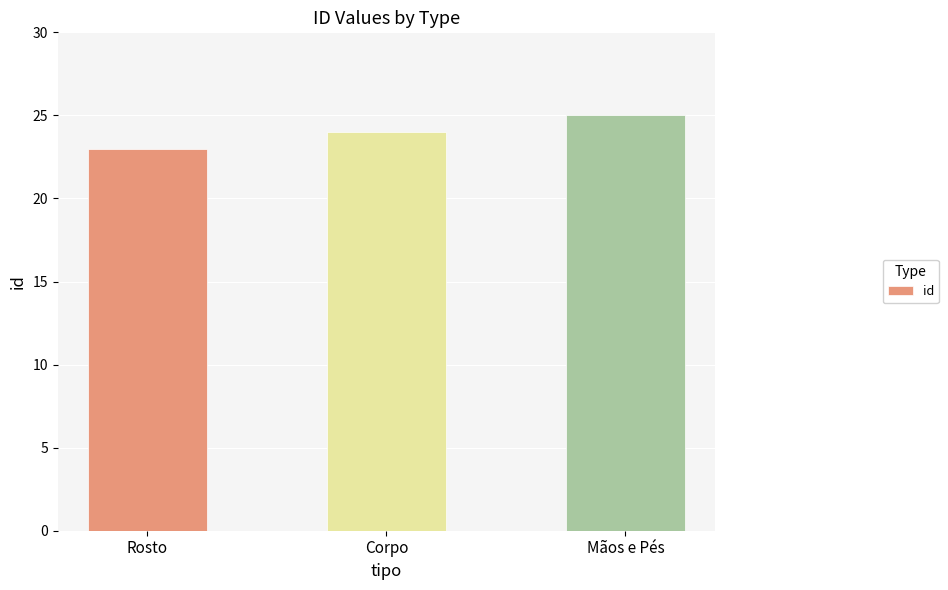

Read the value at Rosto.

23